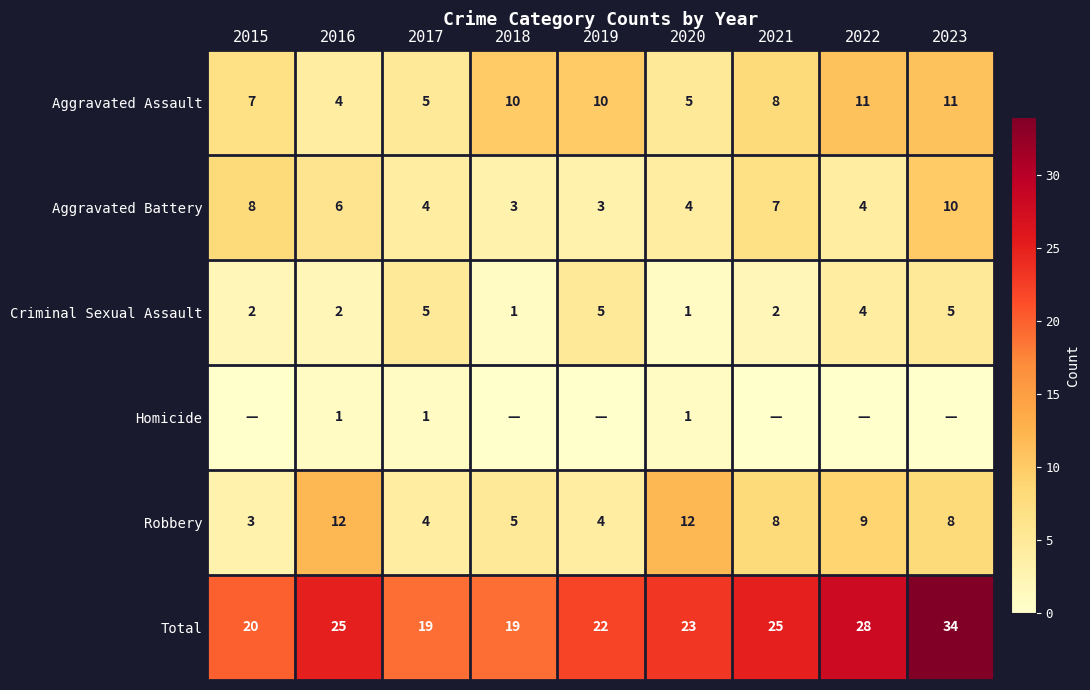

What is the maximum value for Aggravated Battery?

10